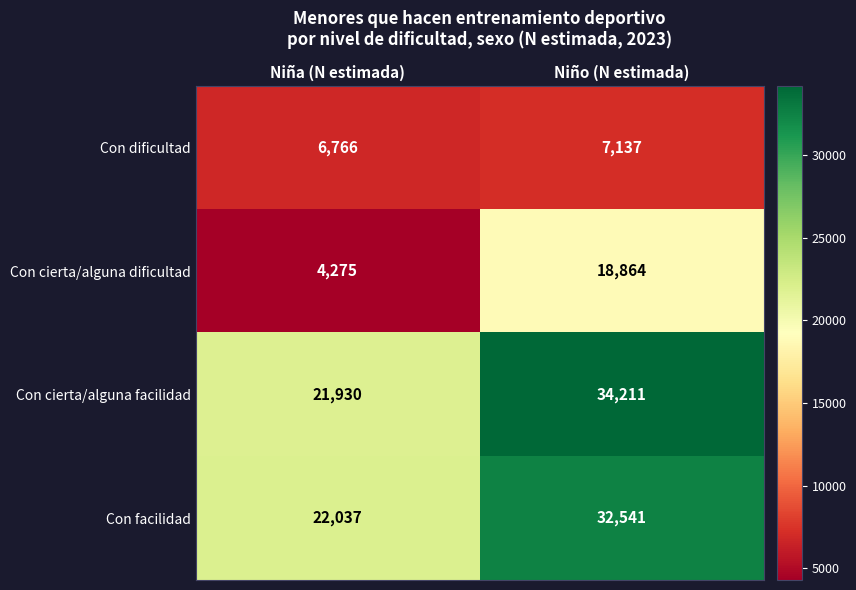

At how many categories does at least one series exceed 18405?

2